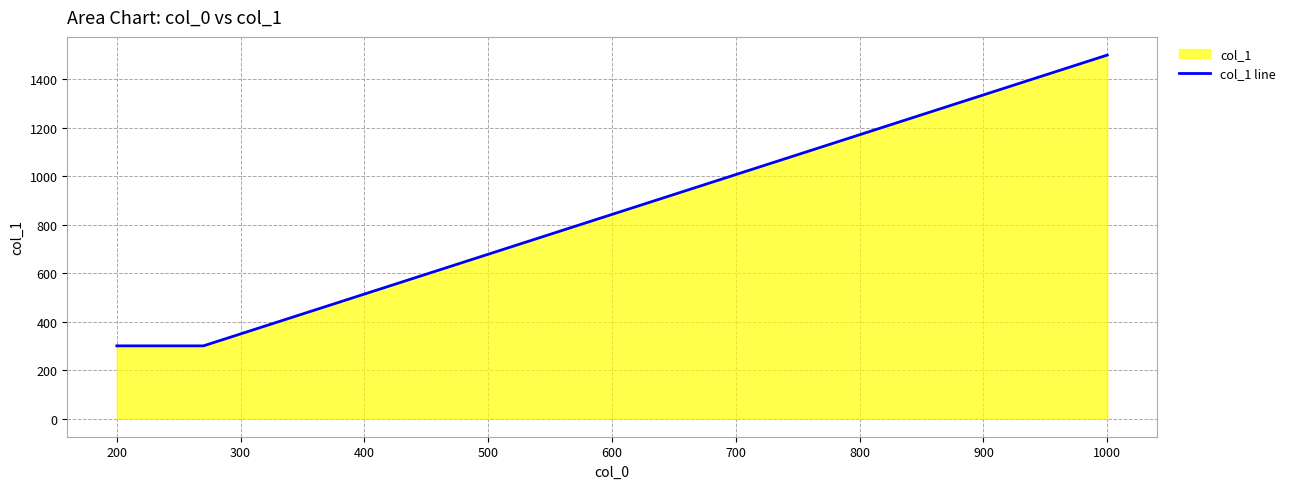

What is the difference between the values at 1000 and 200?

1200